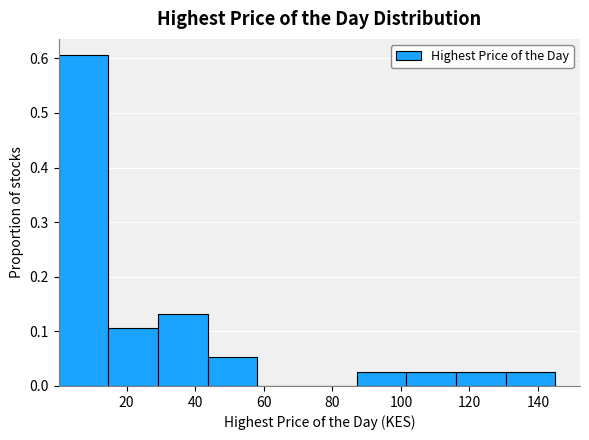

Over which range of the x-axis is the bar tallest?

0 to 14